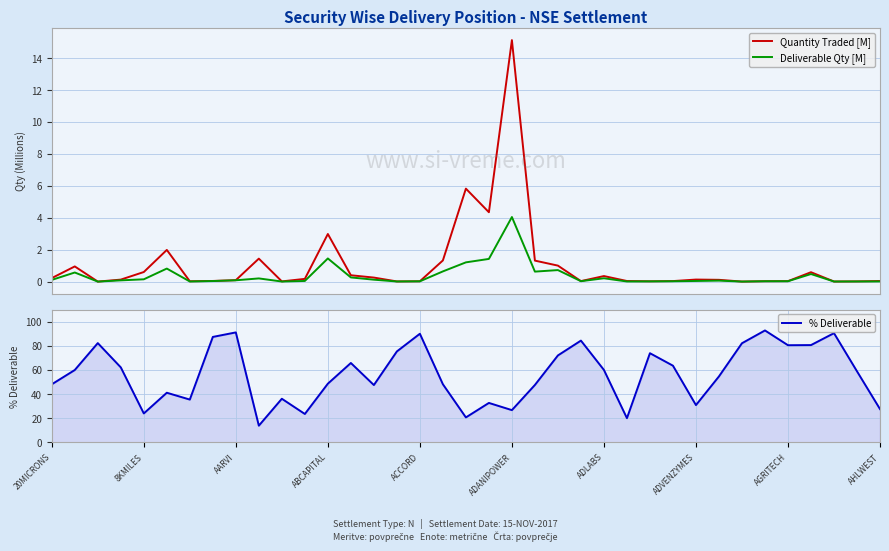

What is the highest value of the Deliverable Qty [M] series?

4.0